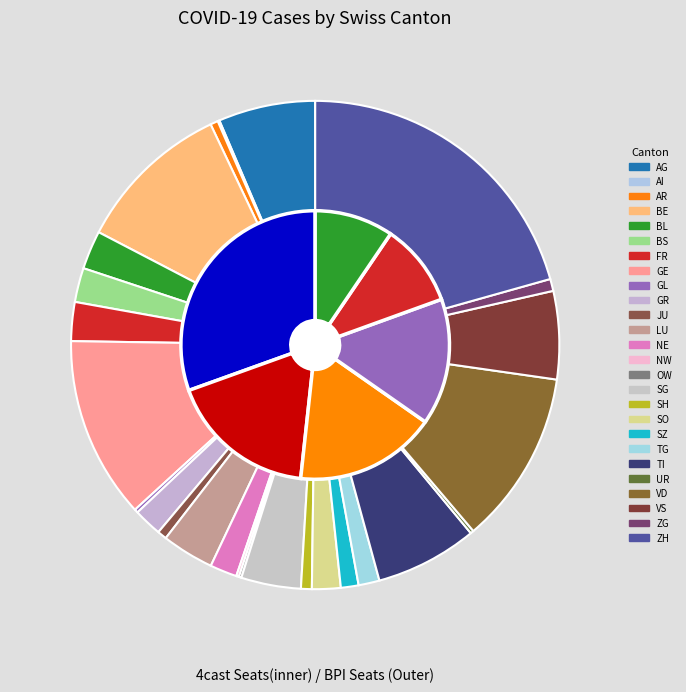

Rank the categories by value from highest to lowest.

ZH, GE, VD, BE, TI, AG, VS, SG, LU, FR, BL, BS, SO, GR, NE, TG, SZ, ZG, SH, JU, AR, GL, UR, NW, OW, AI